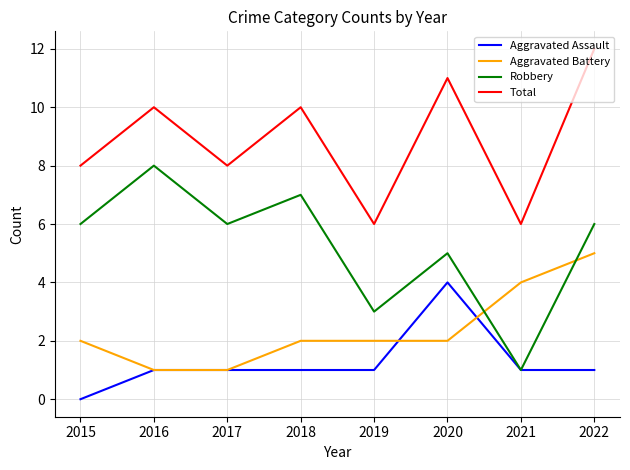

The Aggravated Assault series shows 1 at 2022. True or false?

True